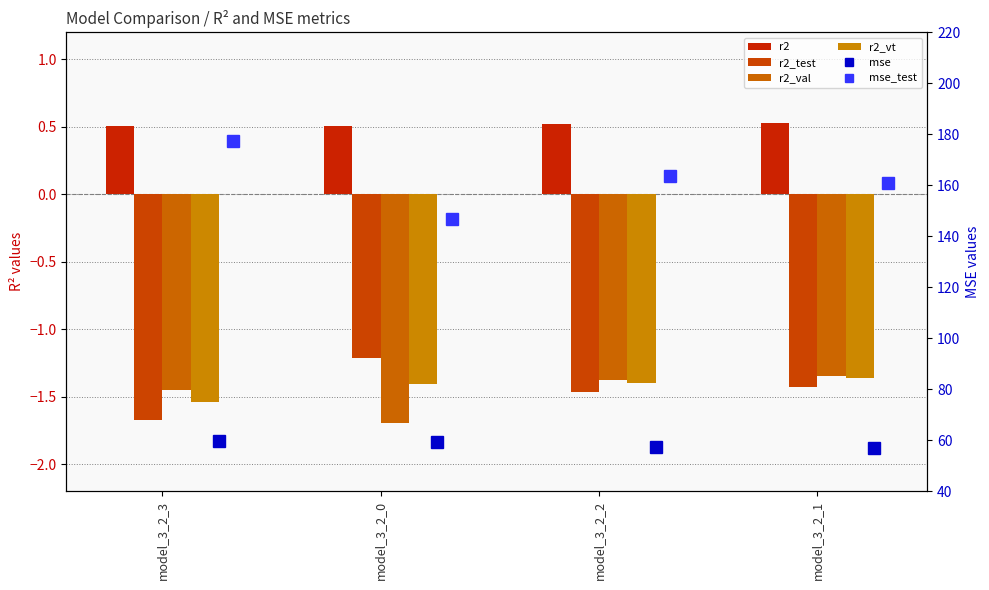

Rank the series at model_3_2_0 from highest to lowest value.

mse_test, mse, r2, r2_test, r2_vt, r2_val